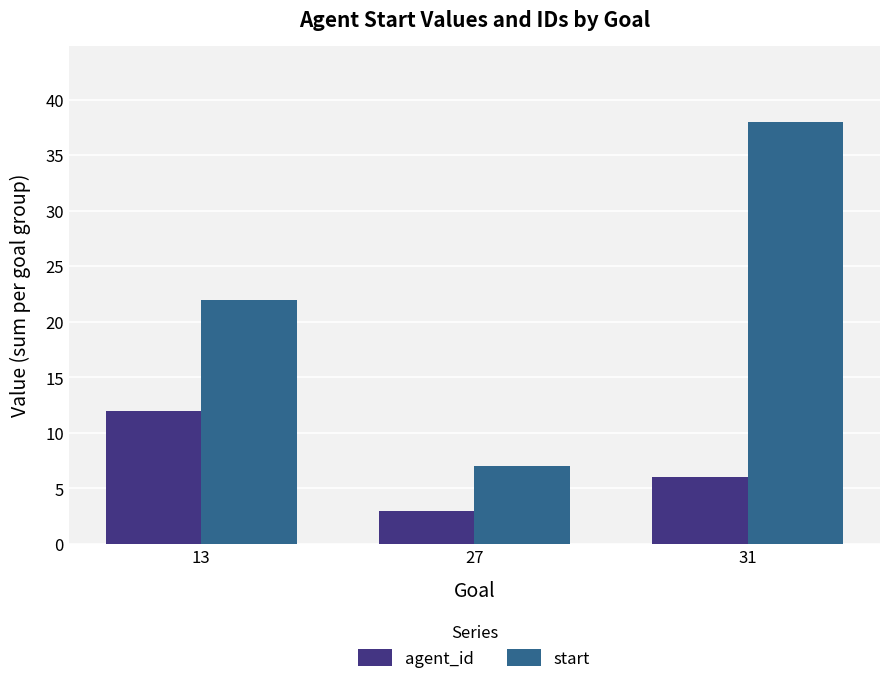

What is the total value across all series at 27?

10